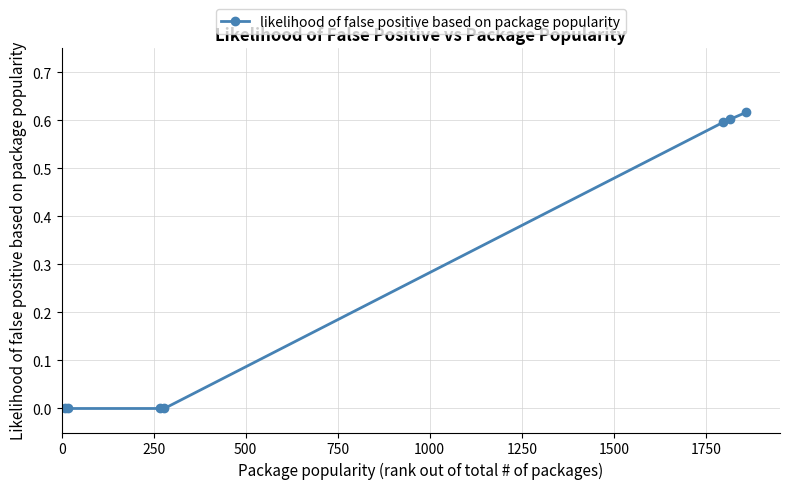

What is the average value?

0.3